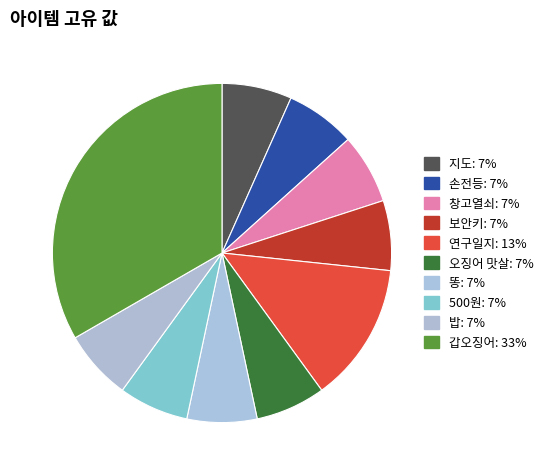

Count the number of slices in the pie.

10